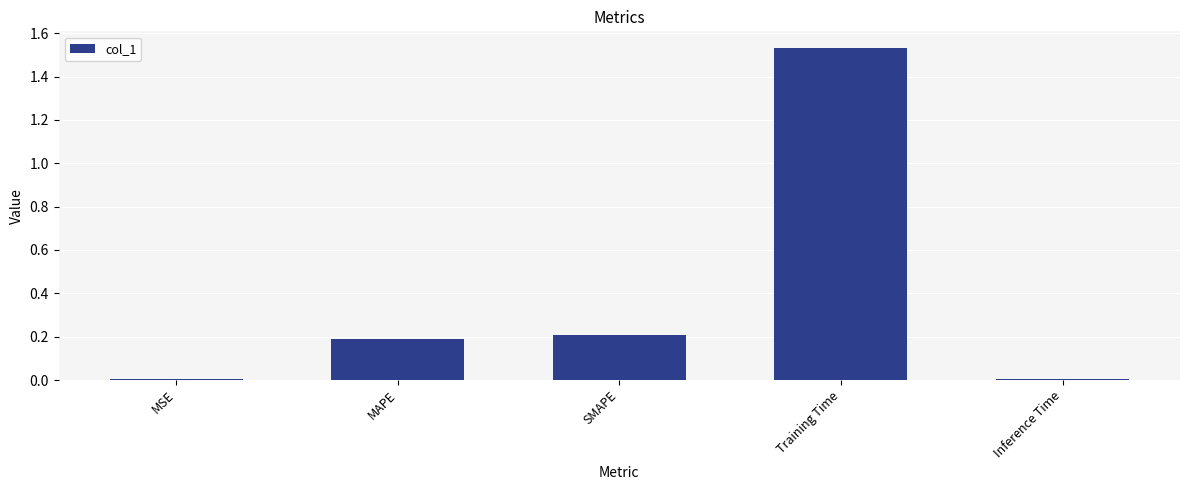

What is the label of the 1st bar from the left?

MSE